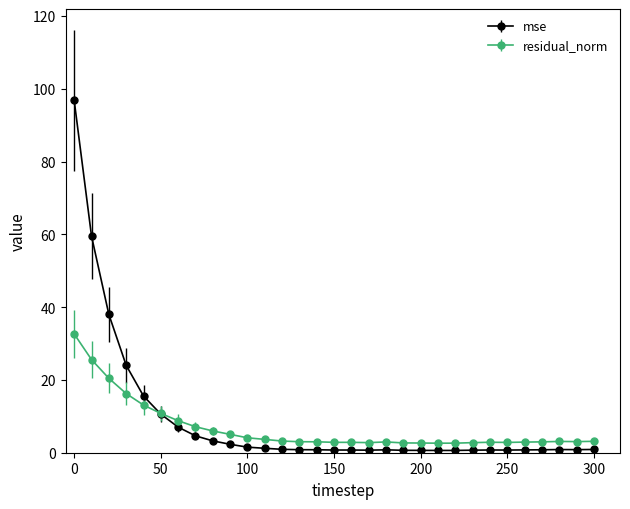

What are all the series names shown in the legend?

mse, residual_norm